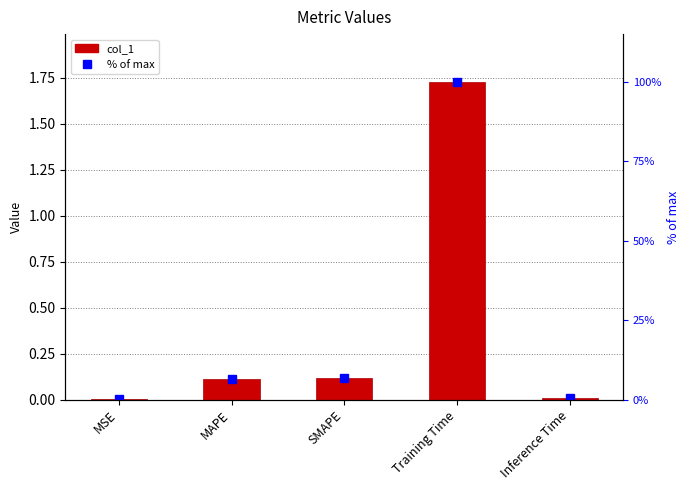

What is the value of the % of max bar at the 4th from the left?

100.0